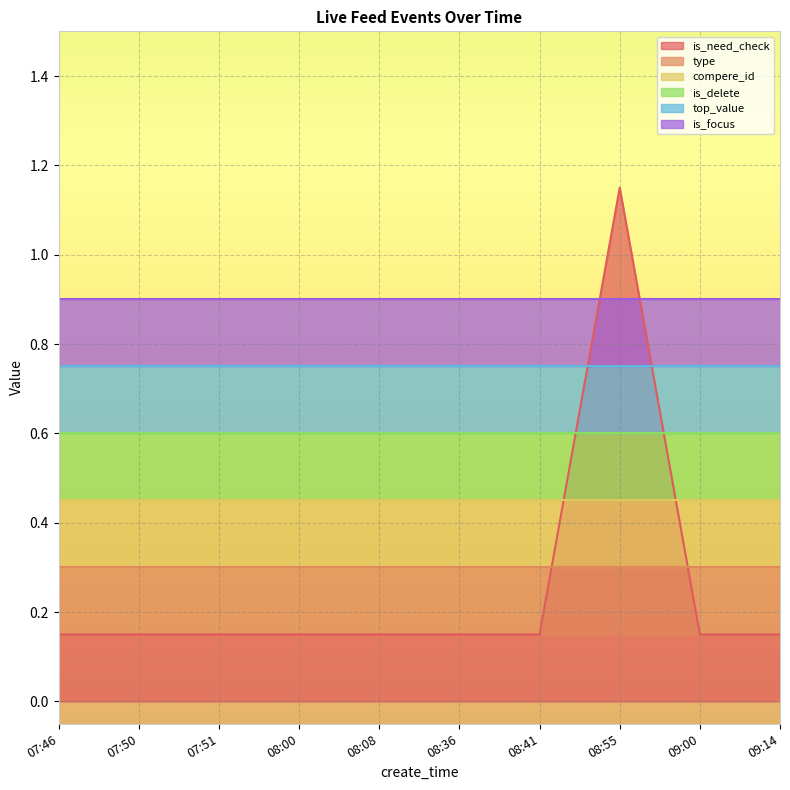

Which label corresponds to the largest value in the chart?

08:55